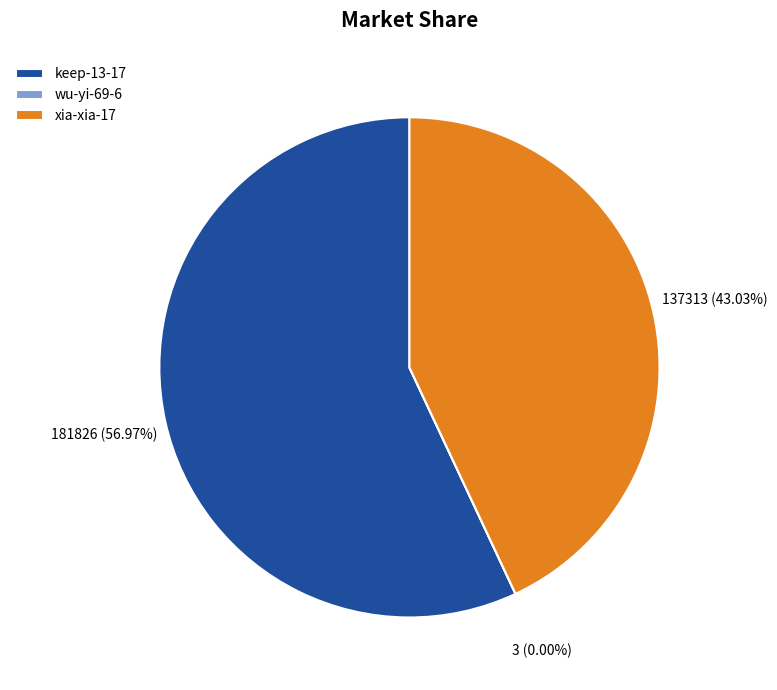

Which category accounts for the majority?

keep-13-17